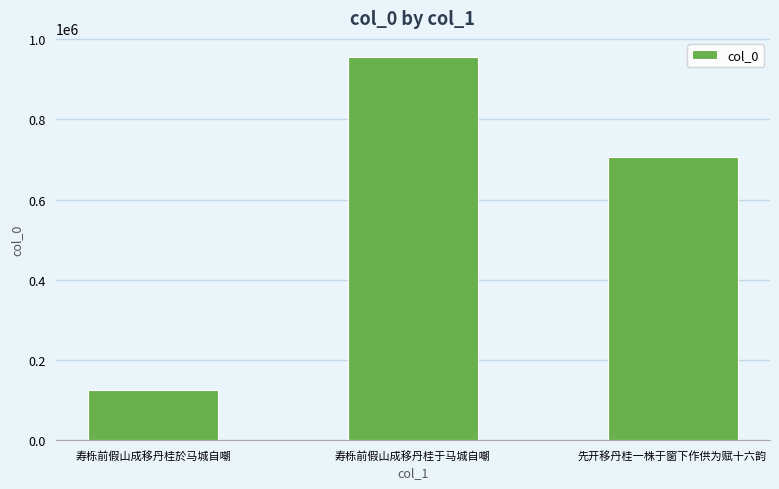

Rank the categories by value from lowest to highest.

寿栎前假山成移丹桂於马城自嘲, 先开移丹桂一株于窗下作供为赋十六韵, 寿栎前假山成移丹桂于马城自嘲